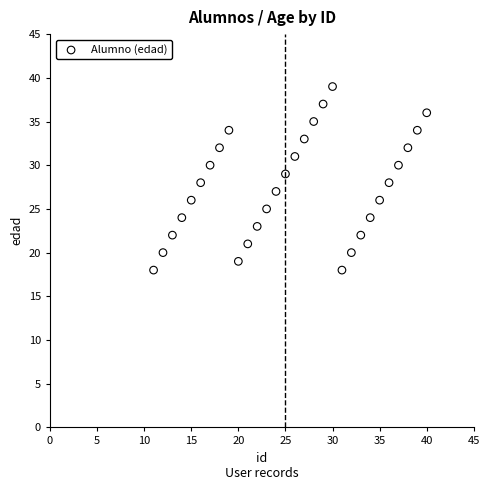

What is the range of Y values (max minus min)?

21